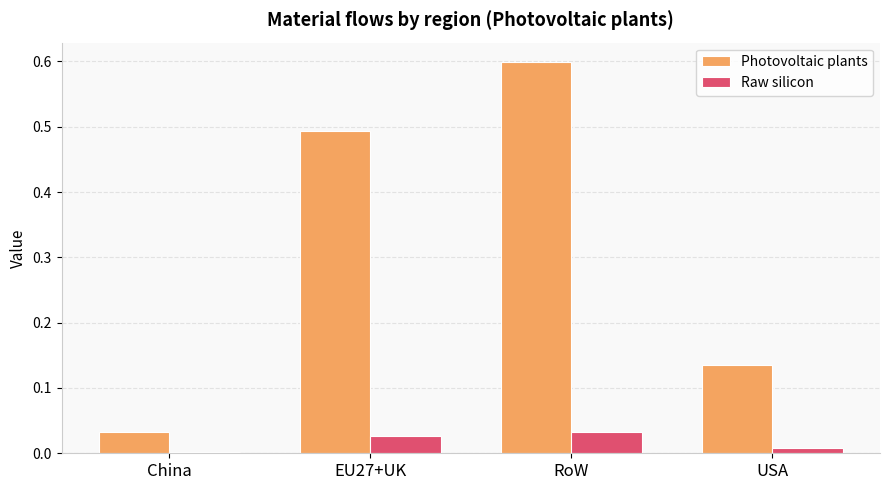

Is it true that Photovoltaic plants equals 0.6 at RoW?

True